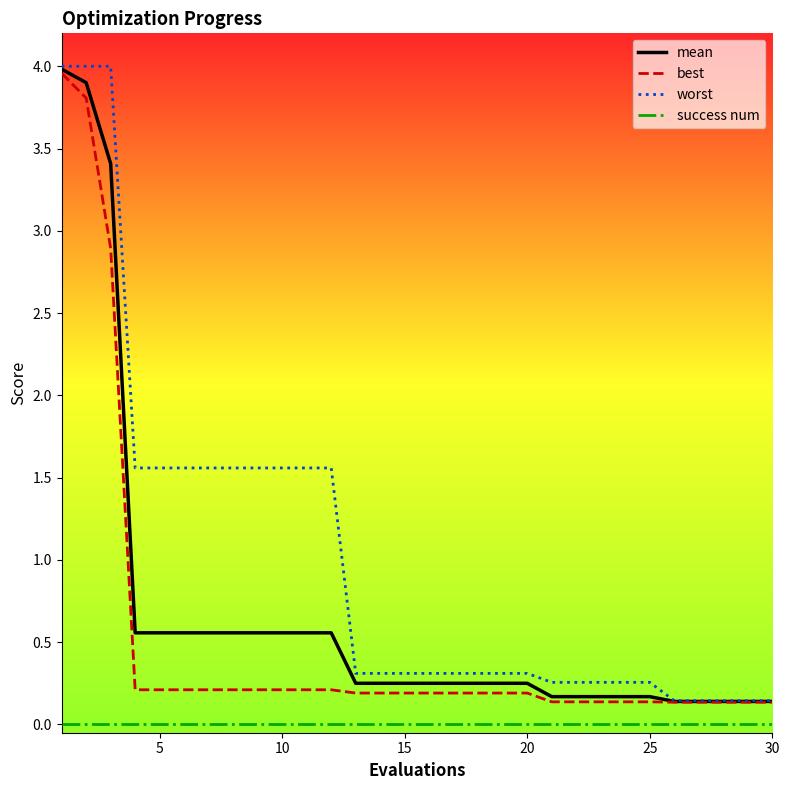

True or false: best and success num cross at least once.

False